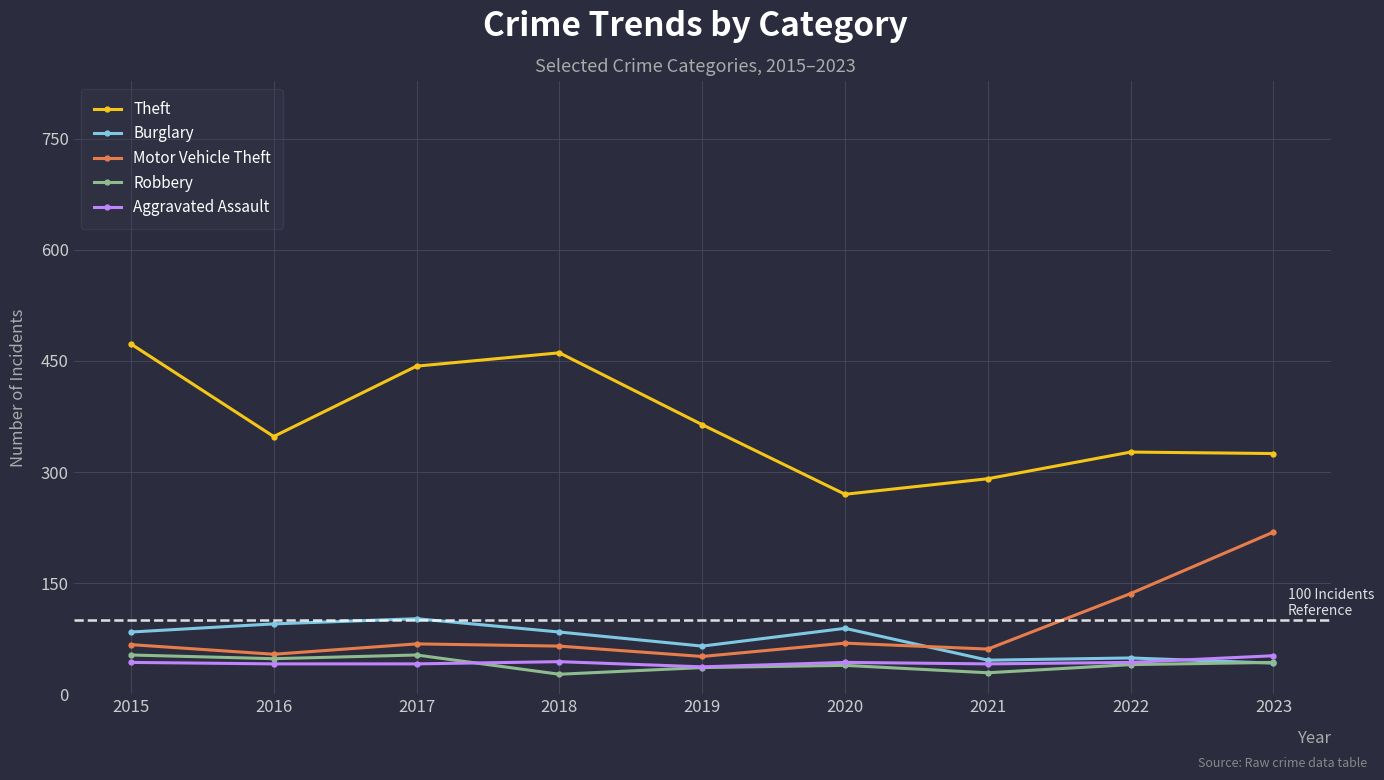

Which series has the largest total across all categories?

Theft